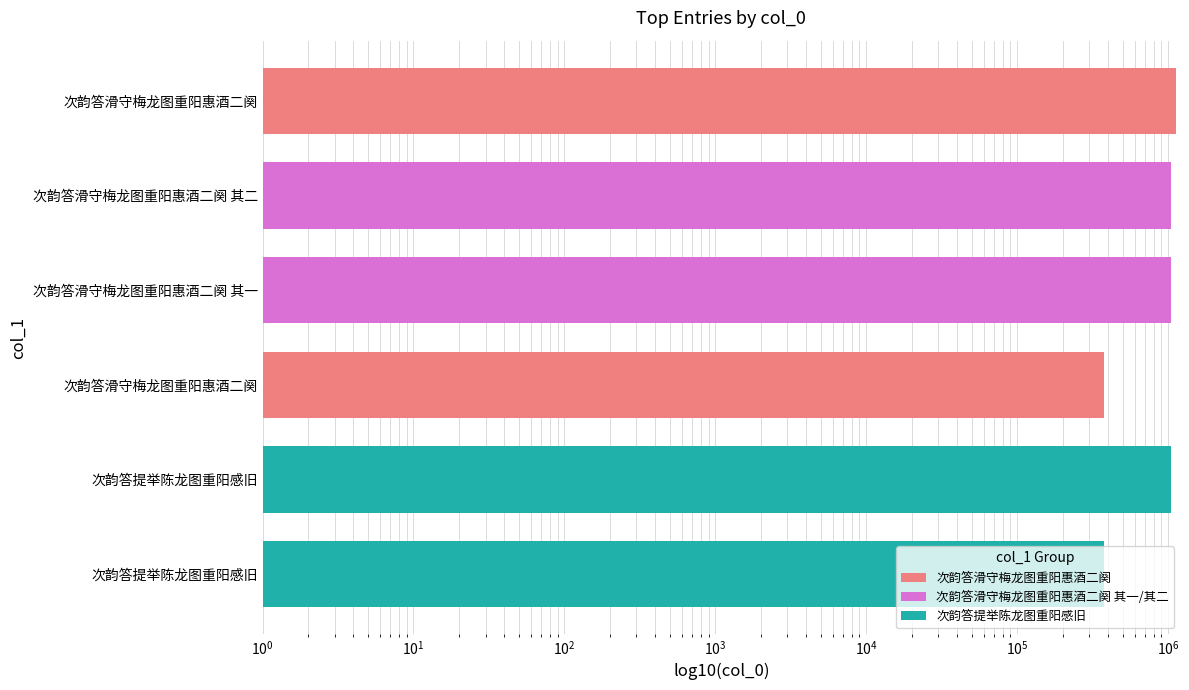

How many data points does each series have?

6